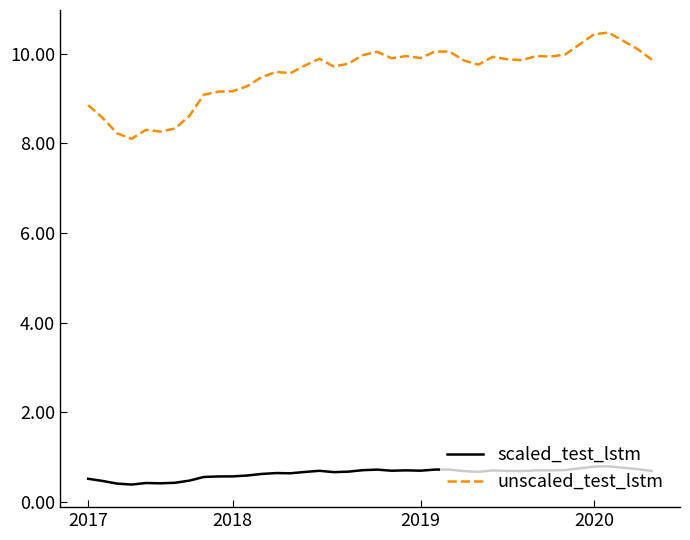

What is the maximum value for scaled_test_lstm?

0.8